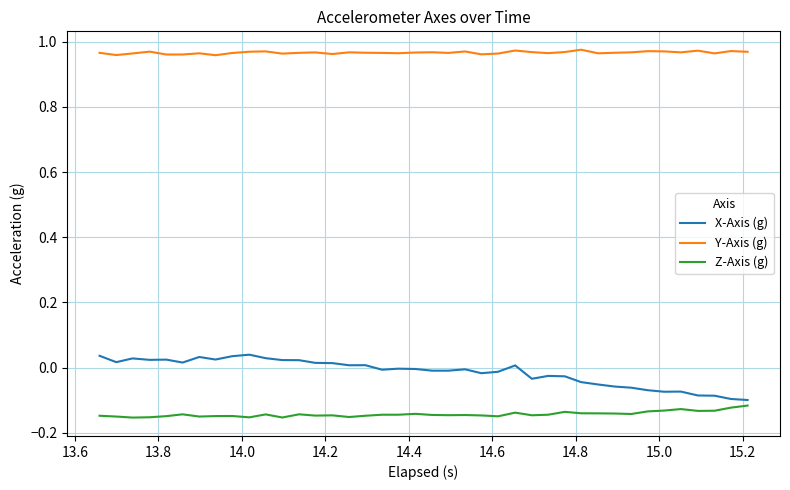

How many lines are shown in the chart?

3